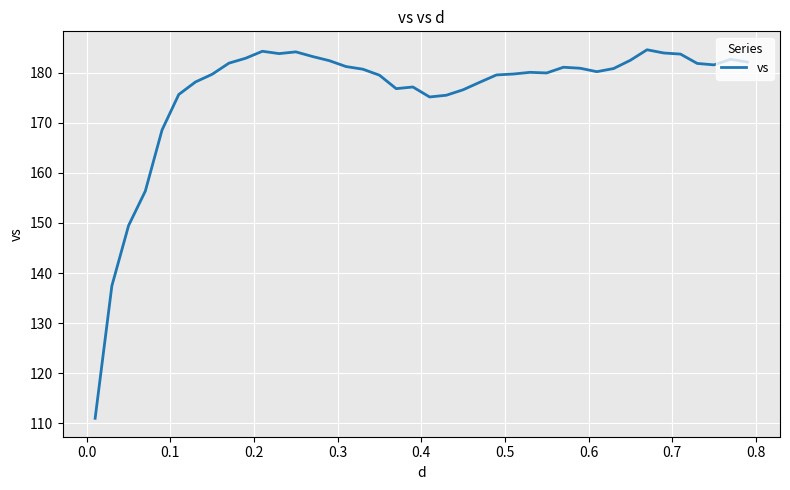

What is the maximum value shown in the chart?

184.5